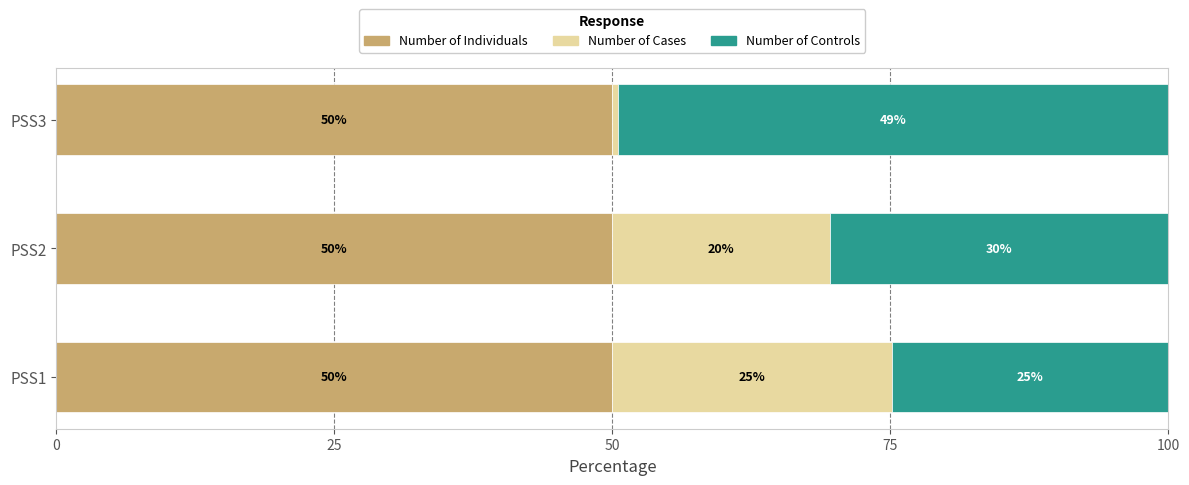

True or false: Number of Individuals has a value of 69.6 at PSS1.

False